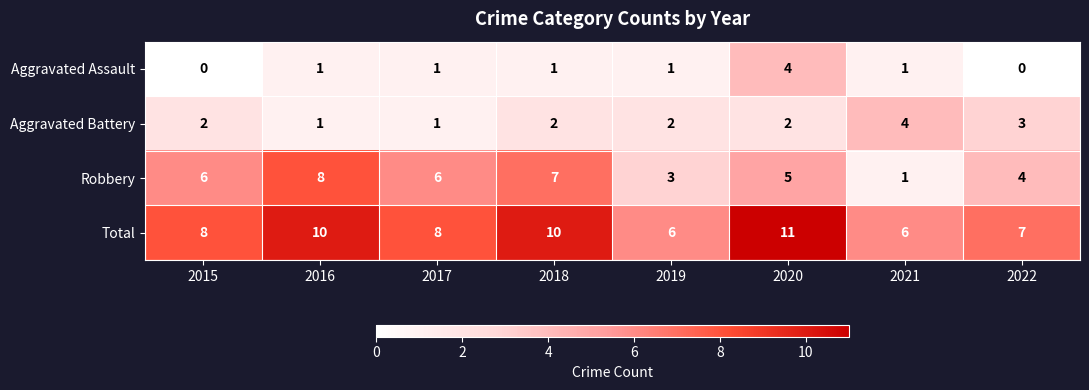

What is the difference between the second highest and second lowest values in the Total series?

4